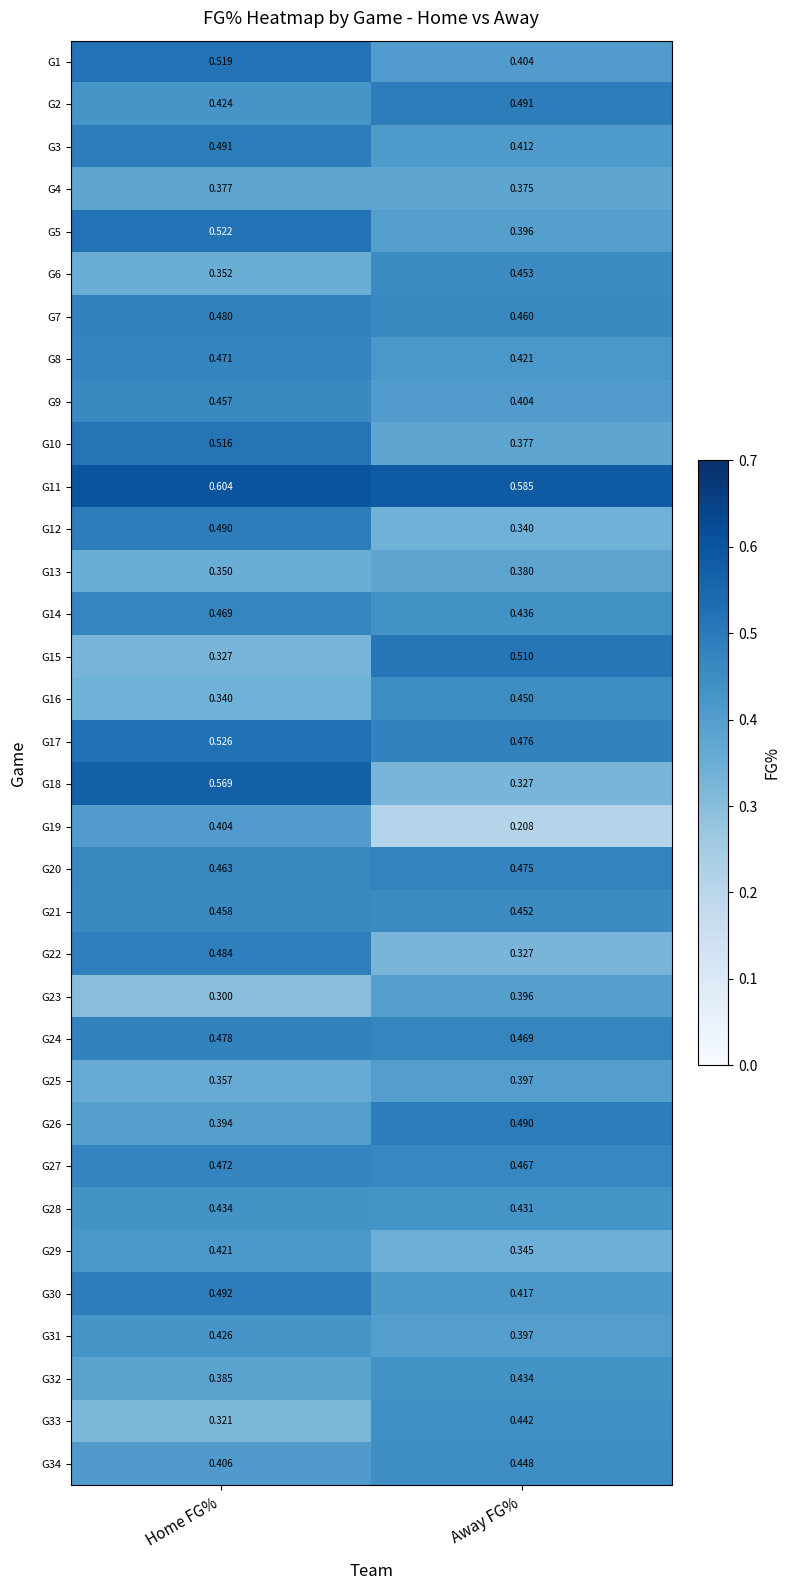

Where is G23 nearest to the value 0?

Home FG%